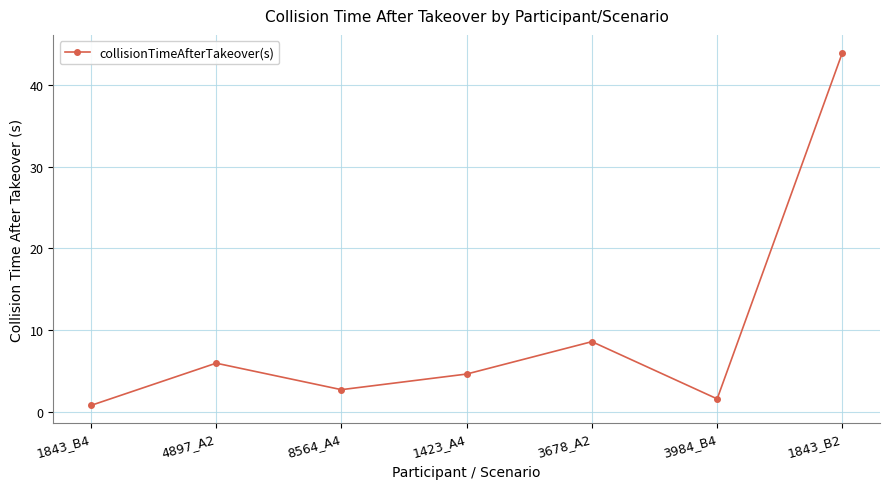

What is the sum of the values at 8564_A4 and 3984_B4?

4.2